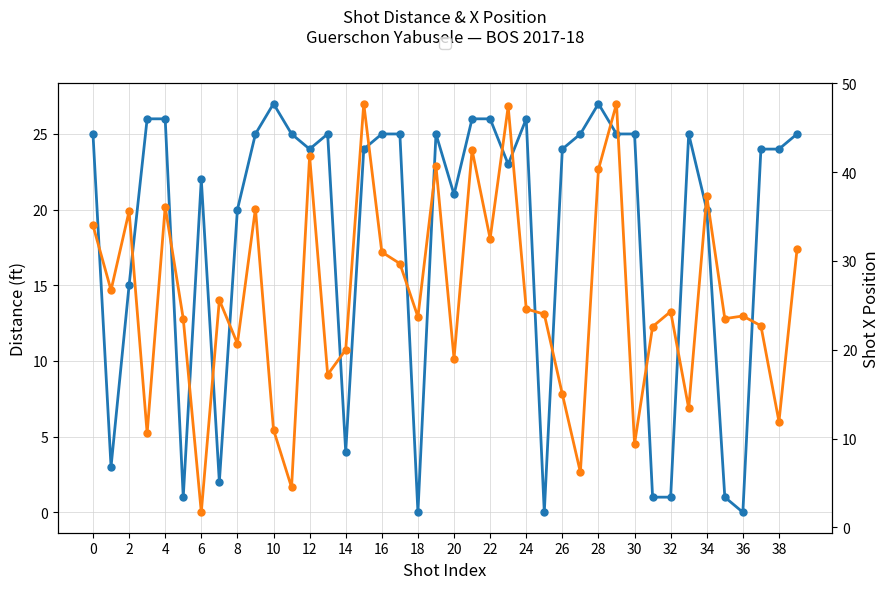

What is the sum of all distance values?

738.0